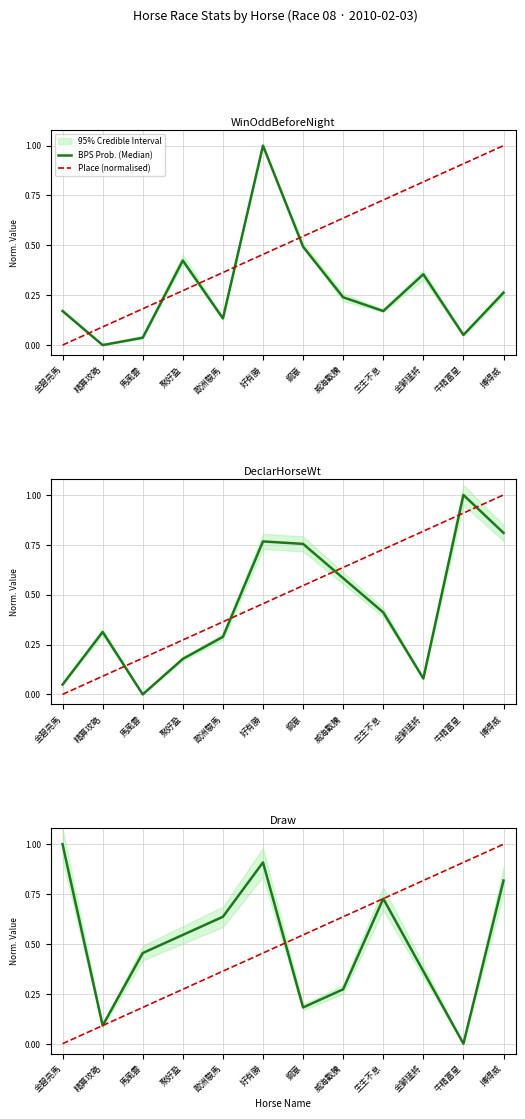

List the labels in order of BPS Prob. (Median) value, smallest first.

牛精富星, 精算攻略, 鋼意, 威海歡騰, 金獅猛將, 馬風雲, 聚好盈, 歐洲駿馬, 生生不息, 搏得威, 好有勝, 金碧亮馬